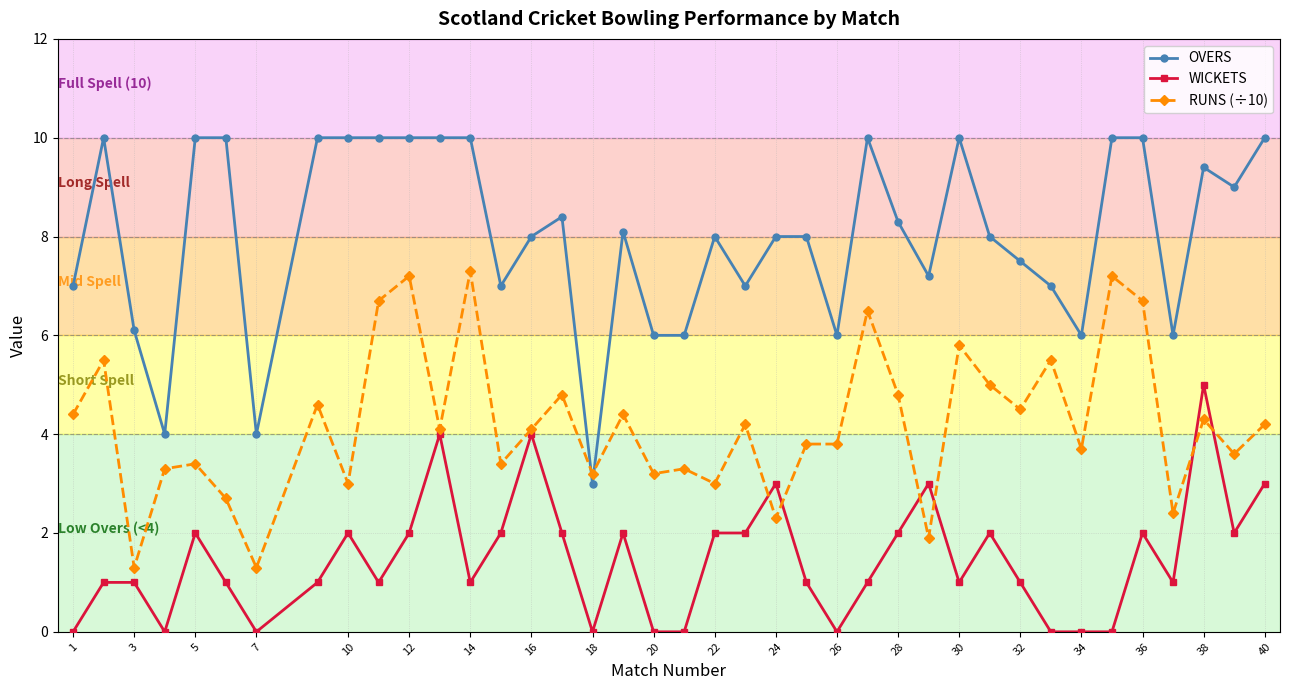

Which series has the largest range (max minus min)?

OVERS